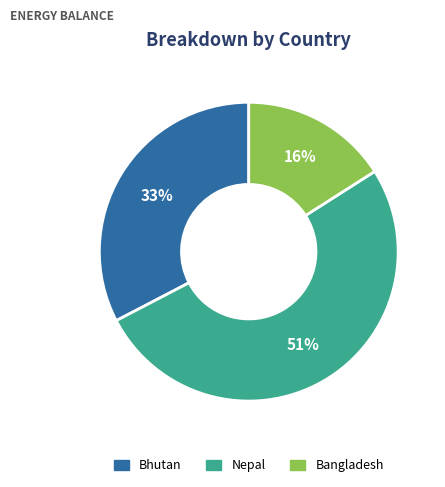

Is there any slice that represents more than half of the pie?

Yes